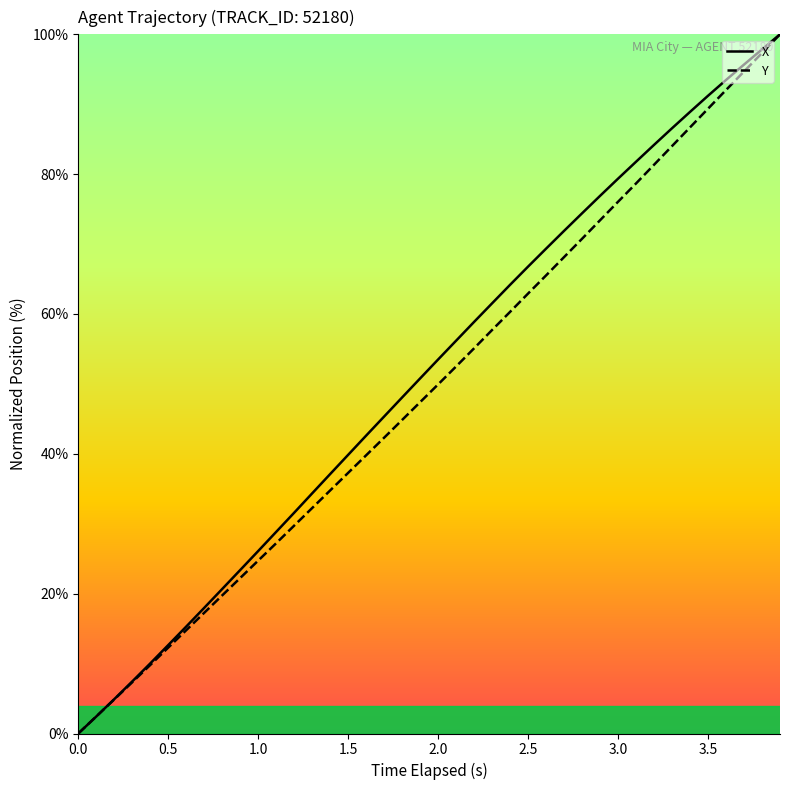

List the series in order of their peak value, lowest first.

X, Y